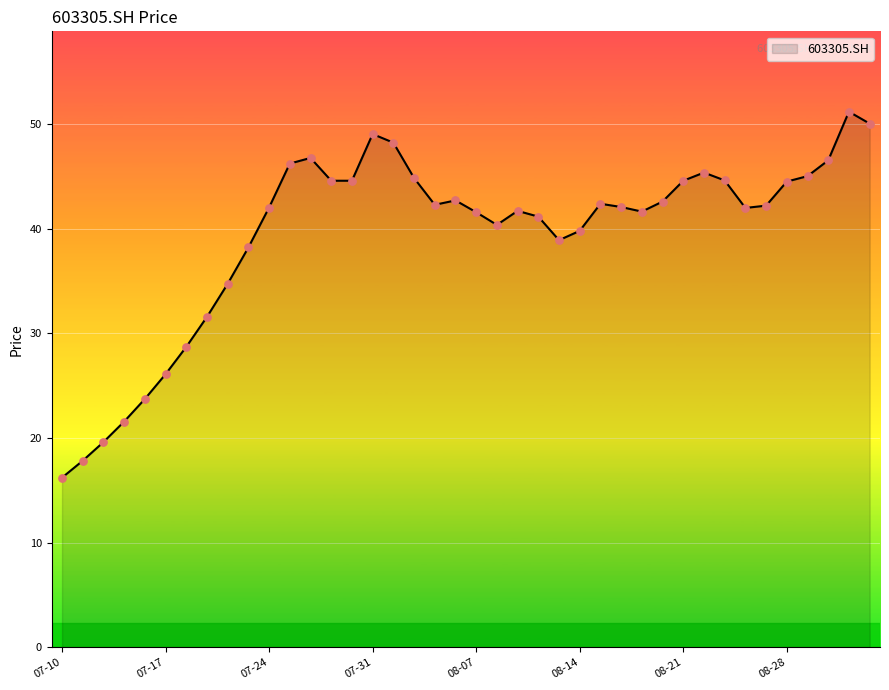

What is the minimum value shown in the chart?

16.2